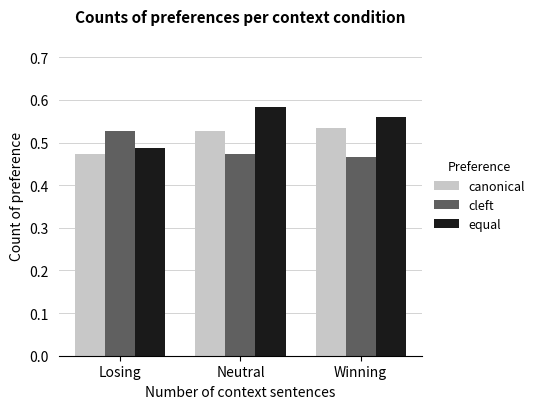

List the series in order of their overall mean, highest first.

equal, canonical, cleft